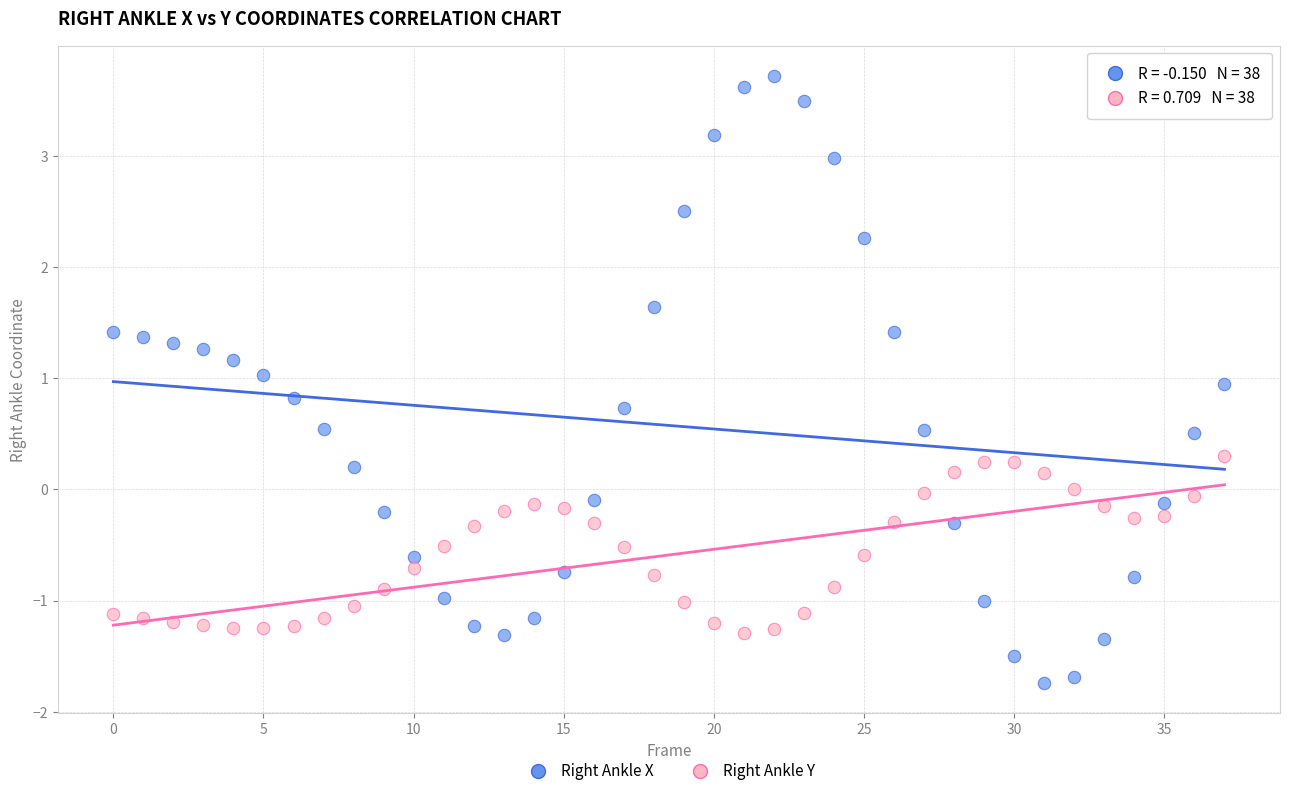

What are all the series names shown in the legend?

Right Ankle X, Right Ankle Y